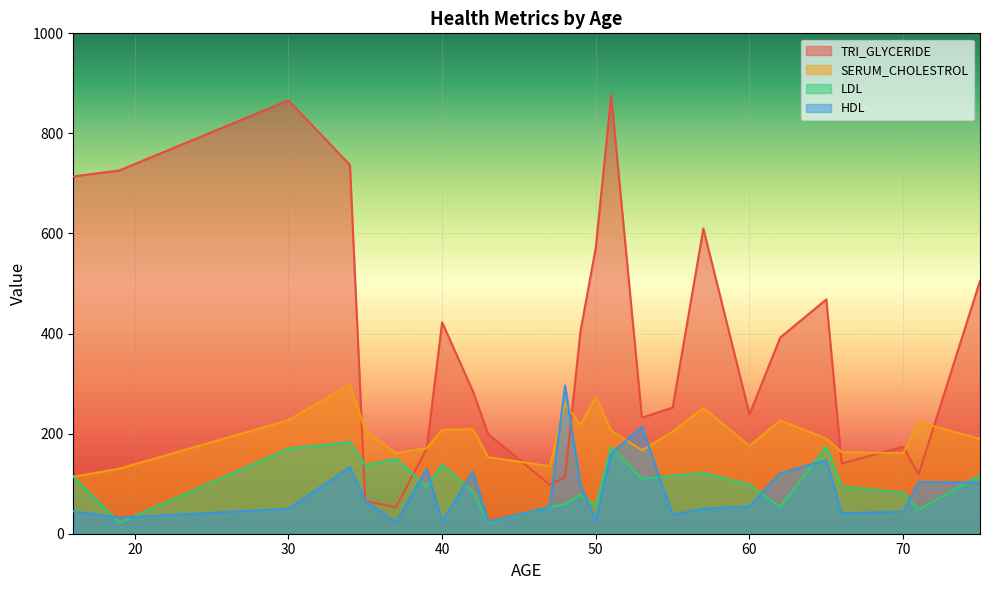

What is the approximate value of LDL at 50, to the nearest 50?

50